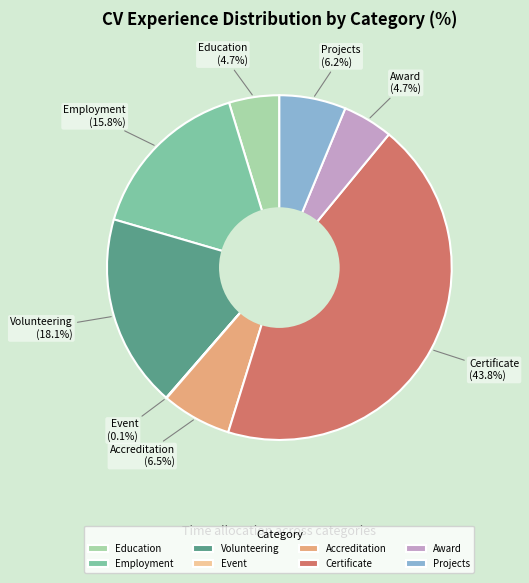

Which slice is the largest?

Certificate